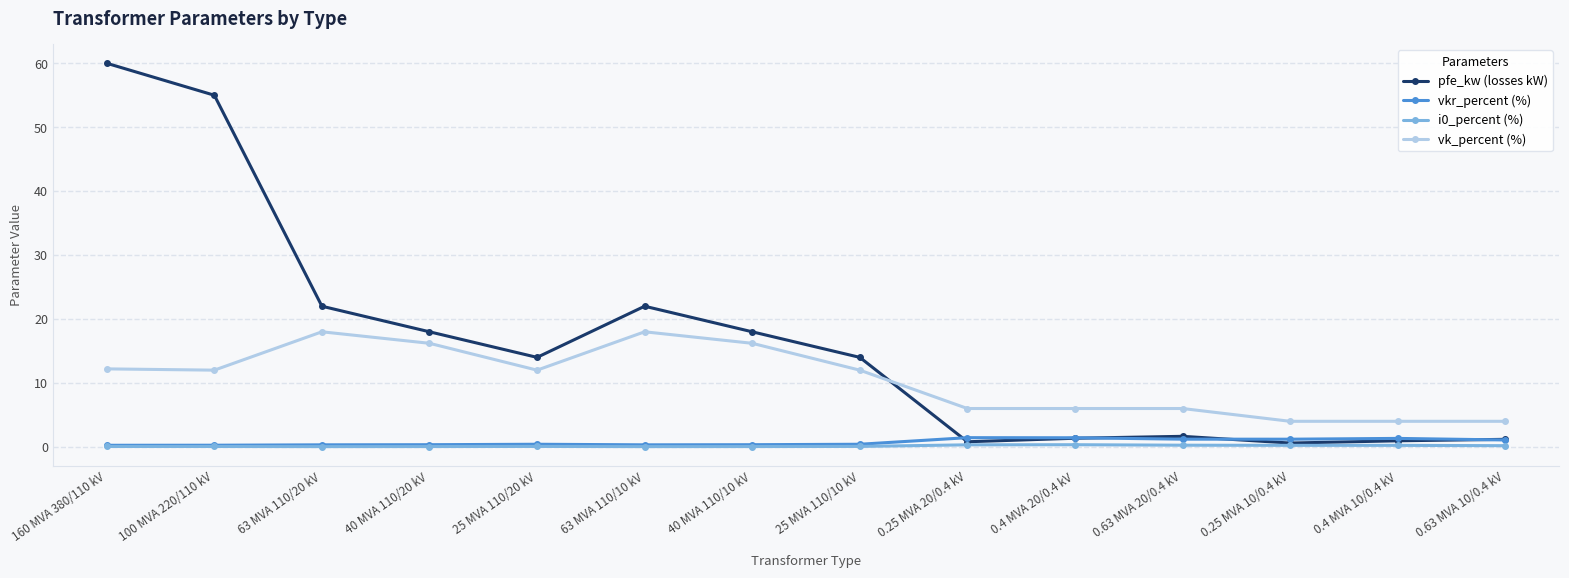

What is the maximum value shown in the chart?

60.0